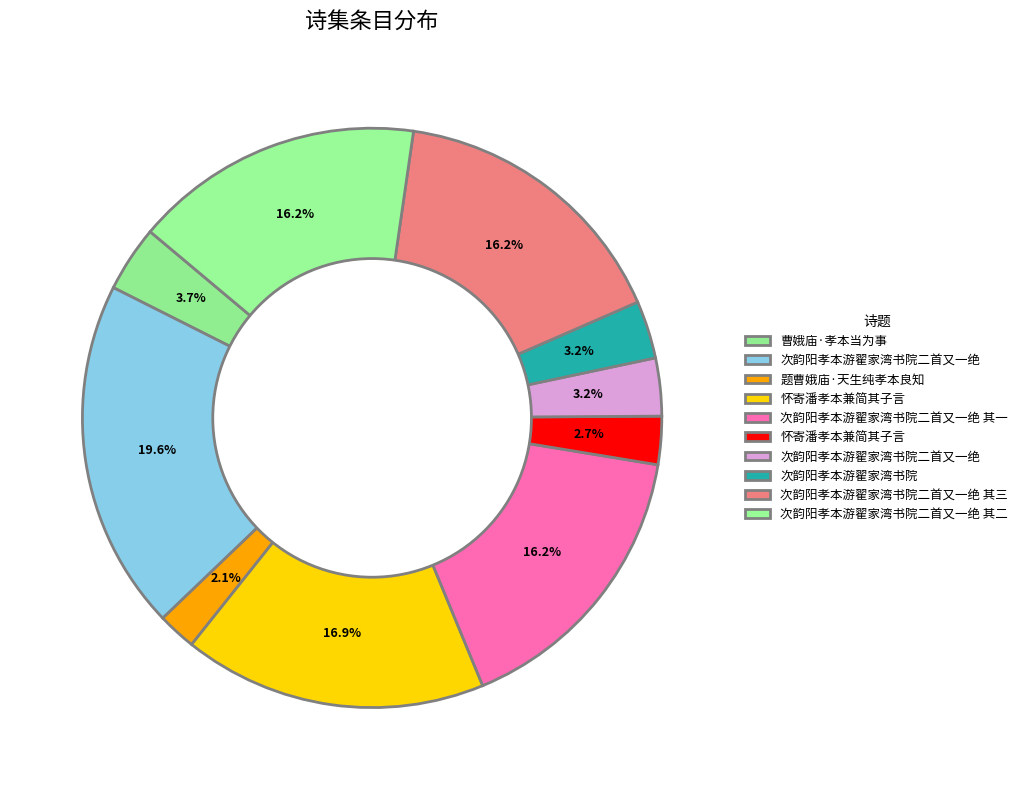

How many slices are in this pie chart?

10